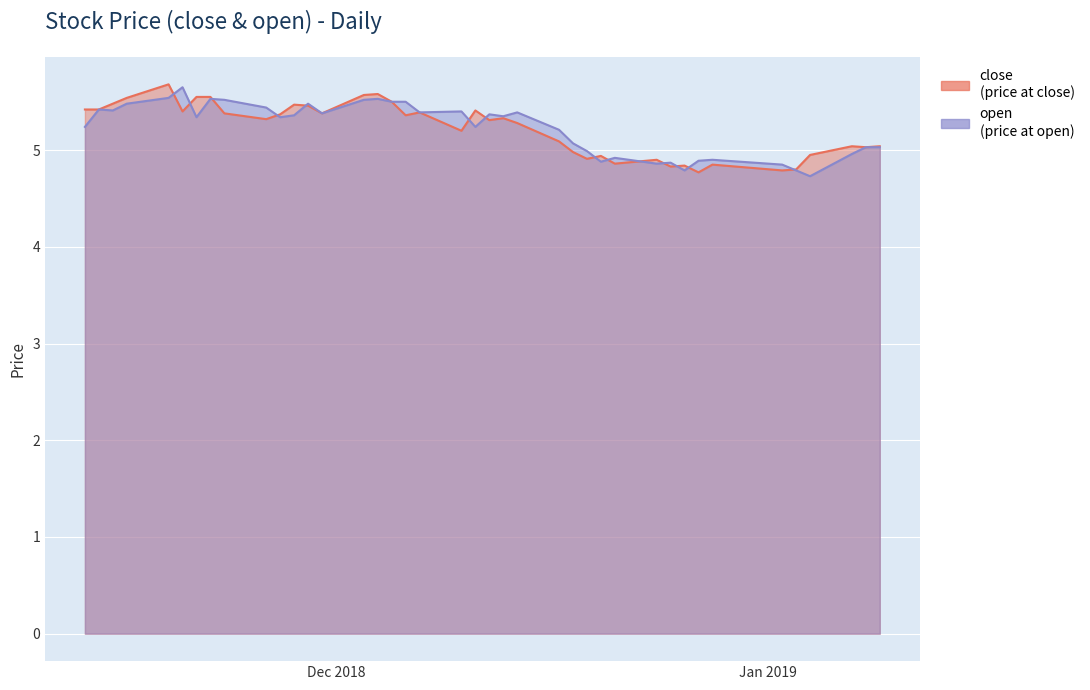

What is the highest value of the open series?

5.7